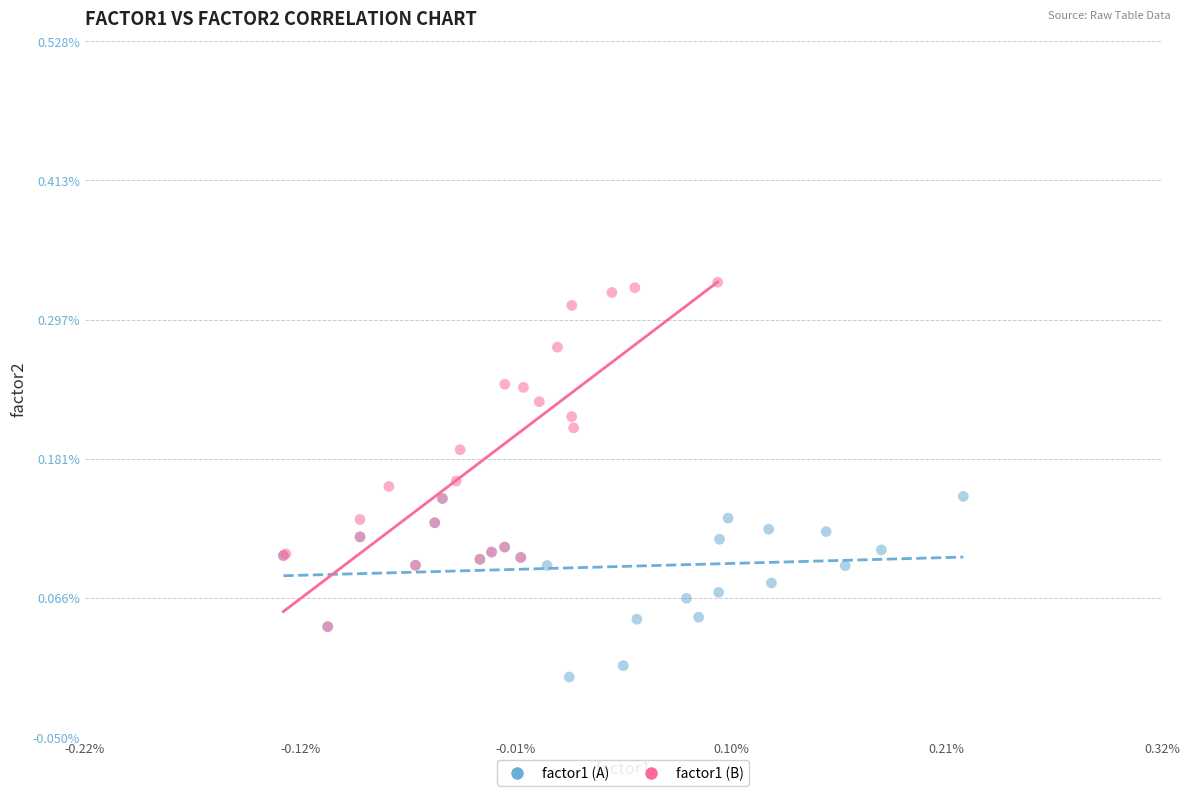

What are all the series names shown in the legend?

factor1 (A), factor1 (B)